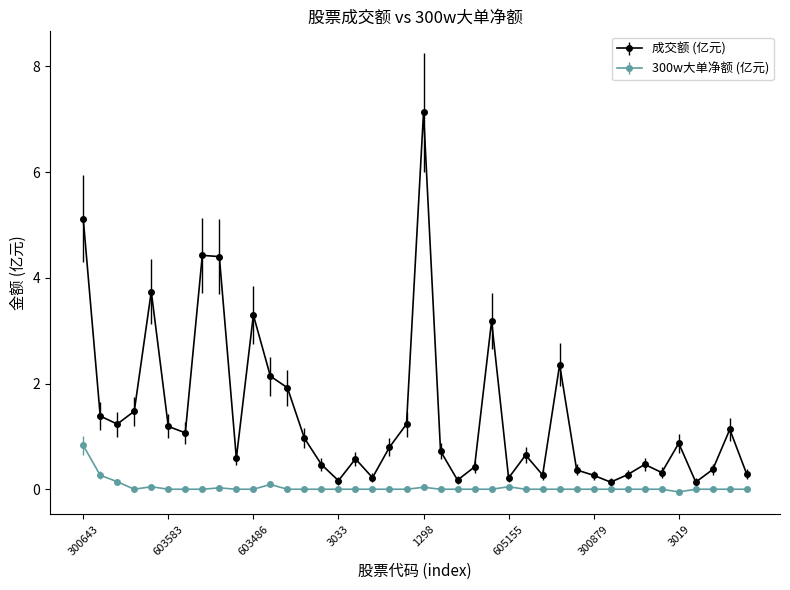

Which series has the largest total across all categories?

成交额 (亿元)